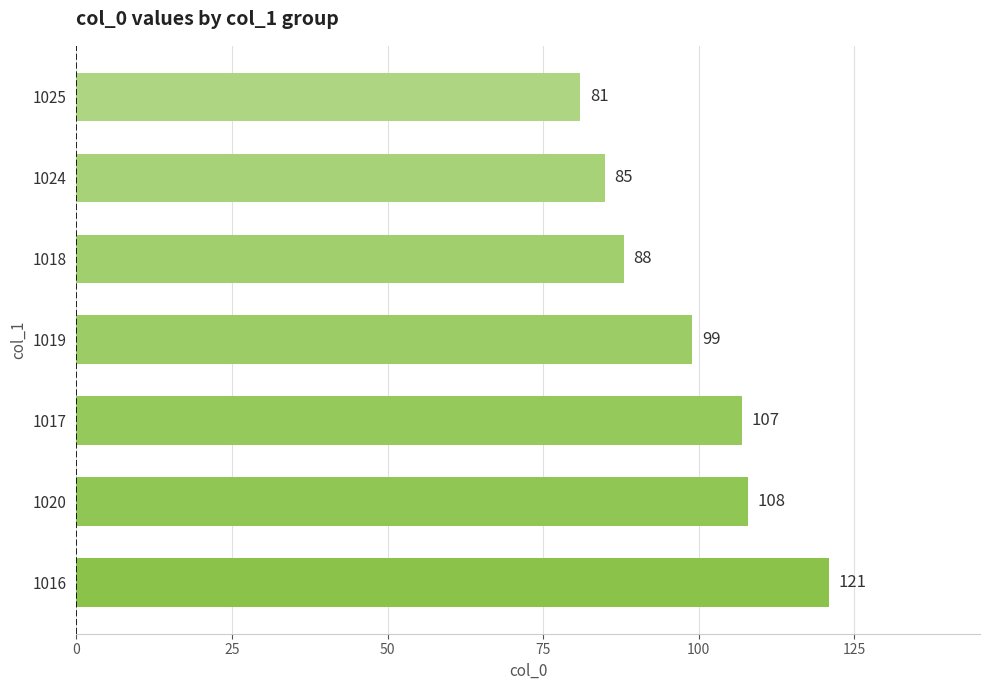

The value at 1017 is 151. True or false?

False